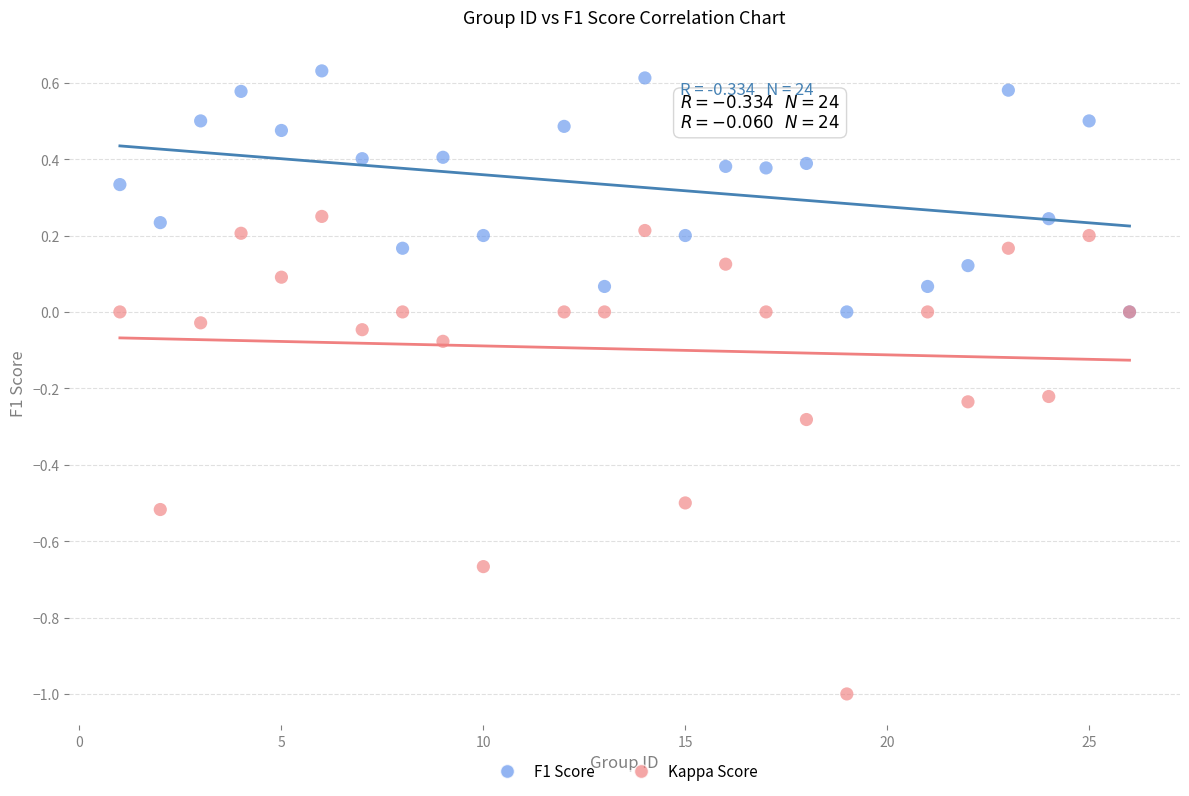

What is the X range (max minus min) for the scatter plot?

25.0